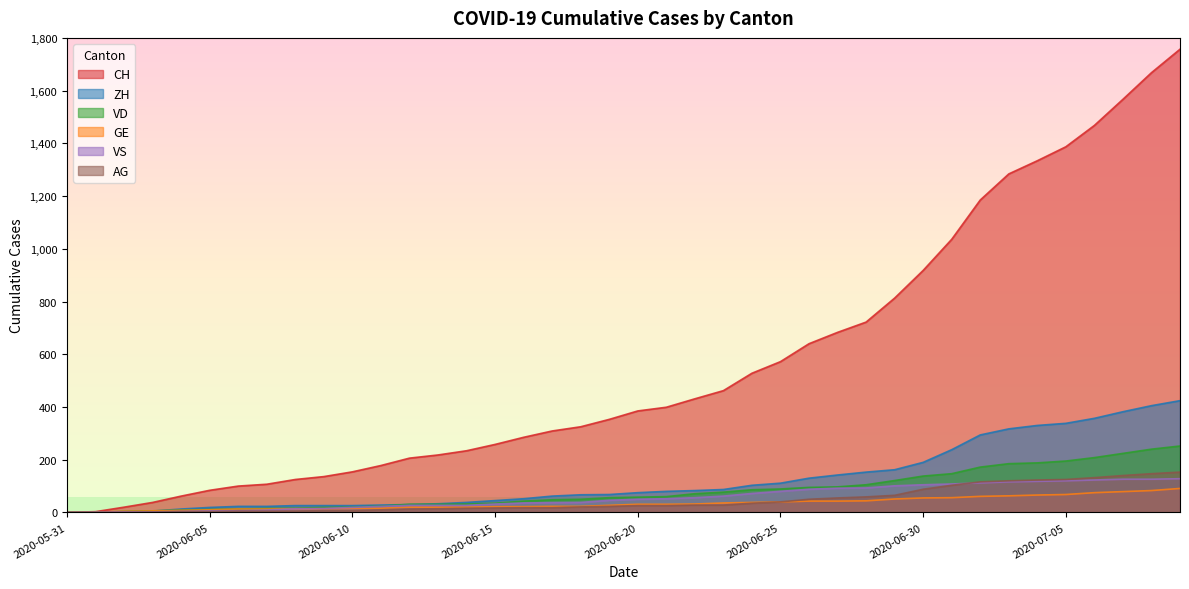

Where does the GE series first go above 31?

2020-06-22